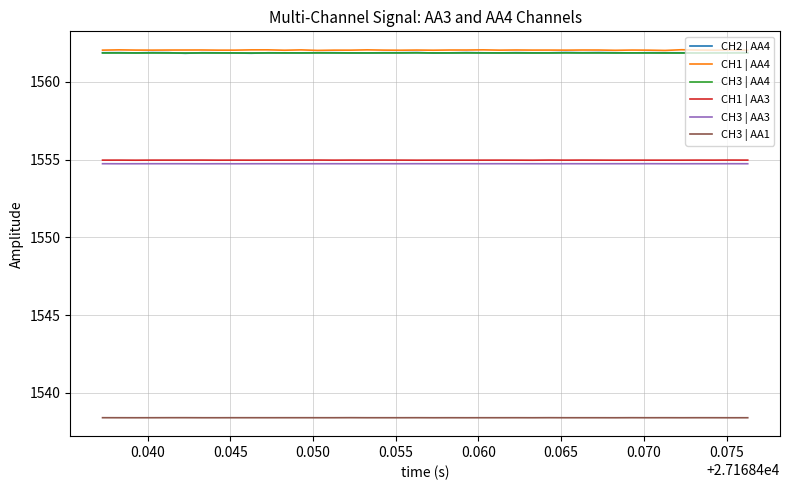

True or false: CH1 | AA3 and CH3 | AA4 intersect in this chart.

False